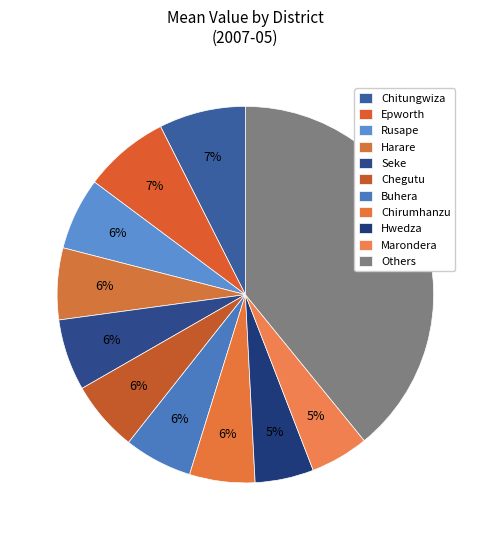

Does any single category account for the majority?

No